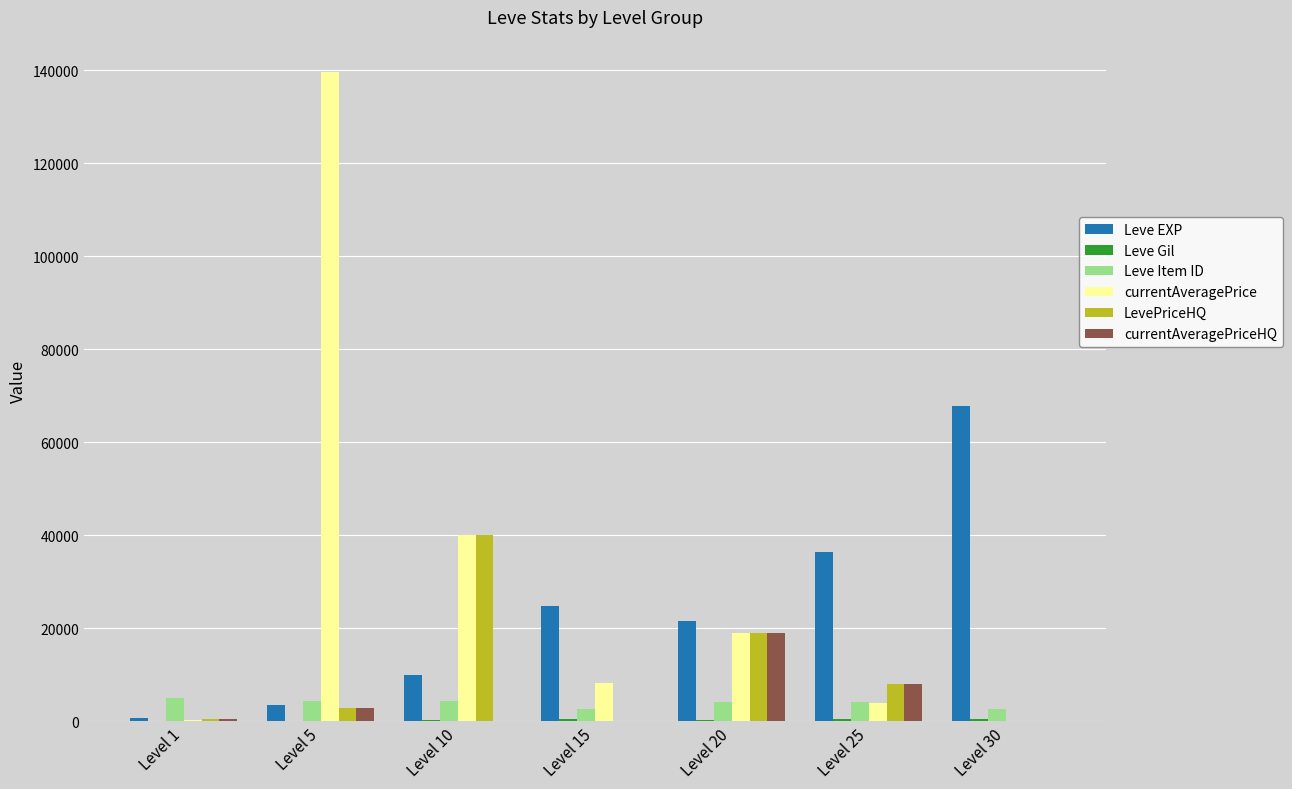

At which label does Leve EXP first exceed 21600?

Level 15